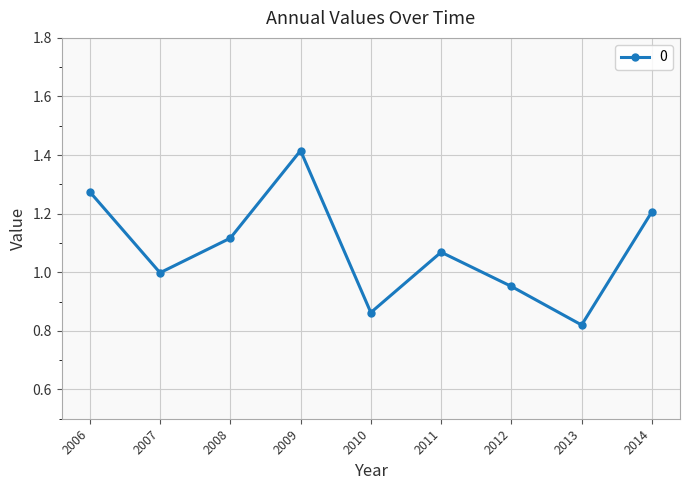

Which category has the highest value across all series?

2009